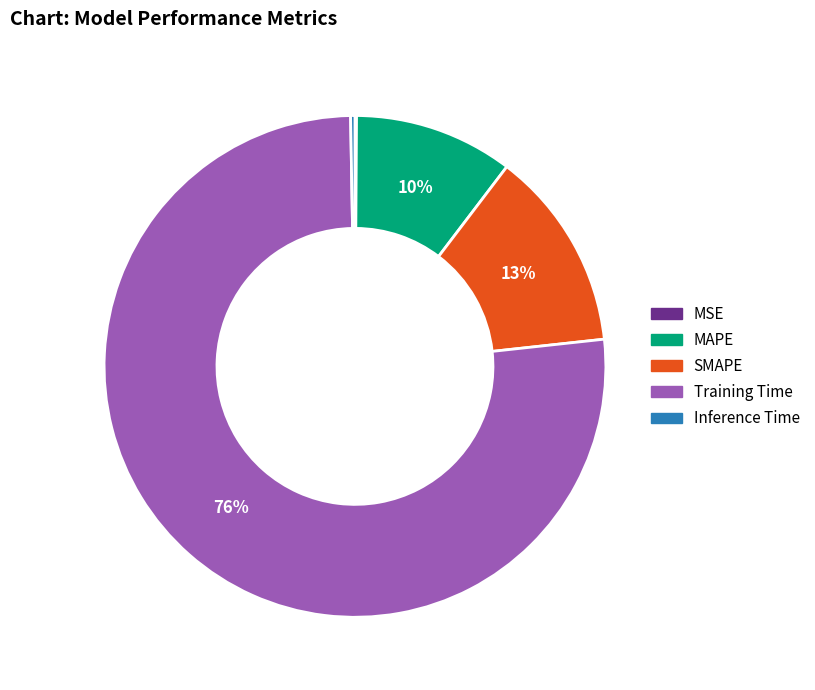

Which category accounts for the majority?

Training Time